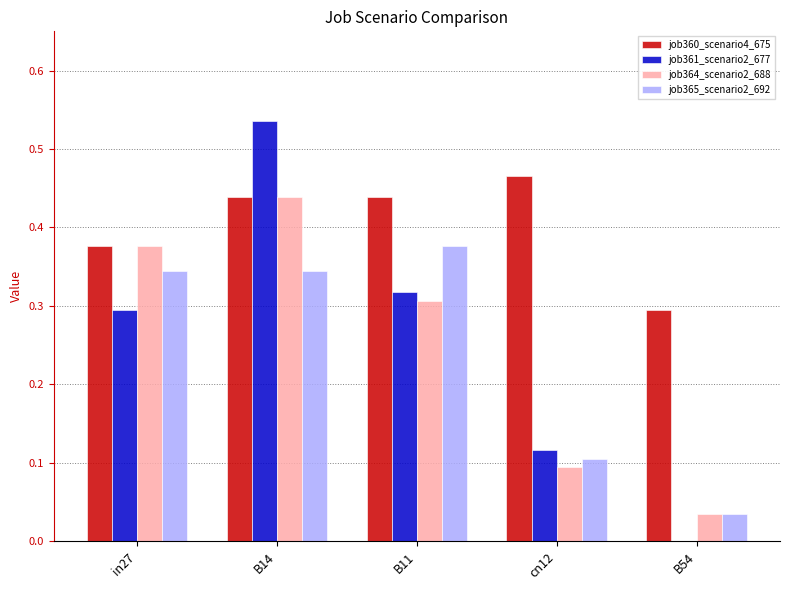

What are all the series names shown in the legend?

job360_scenario4_675, job361_scenario2_677, job364_scenario2_688, job365_scenario2_692